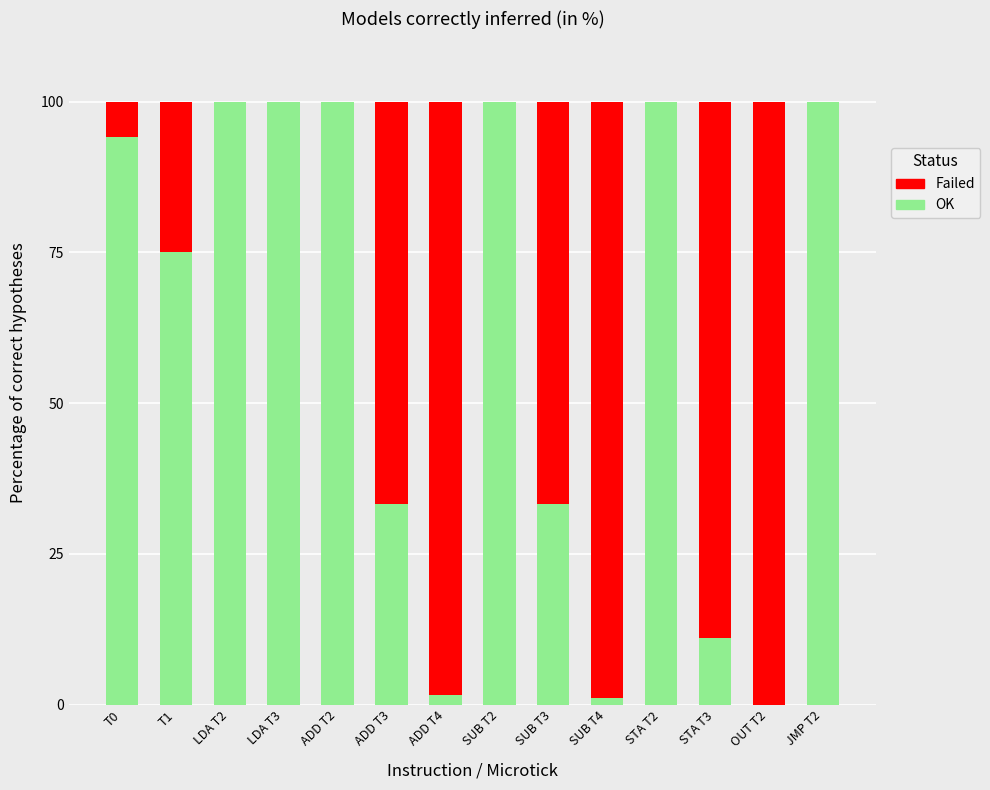

How many values in the OK series exceed 94?

7